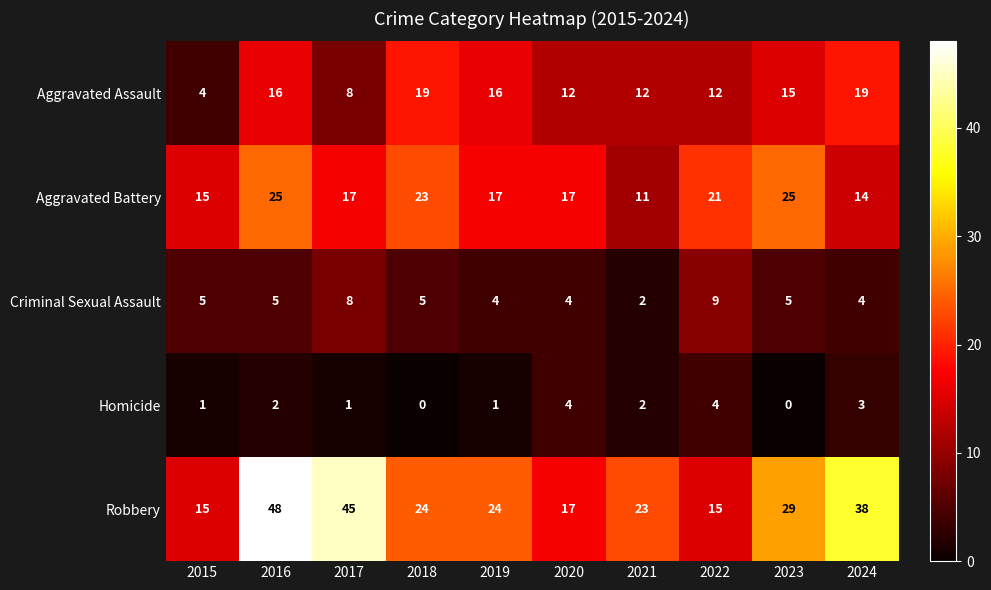

Which category has the highest value across all series?

2016